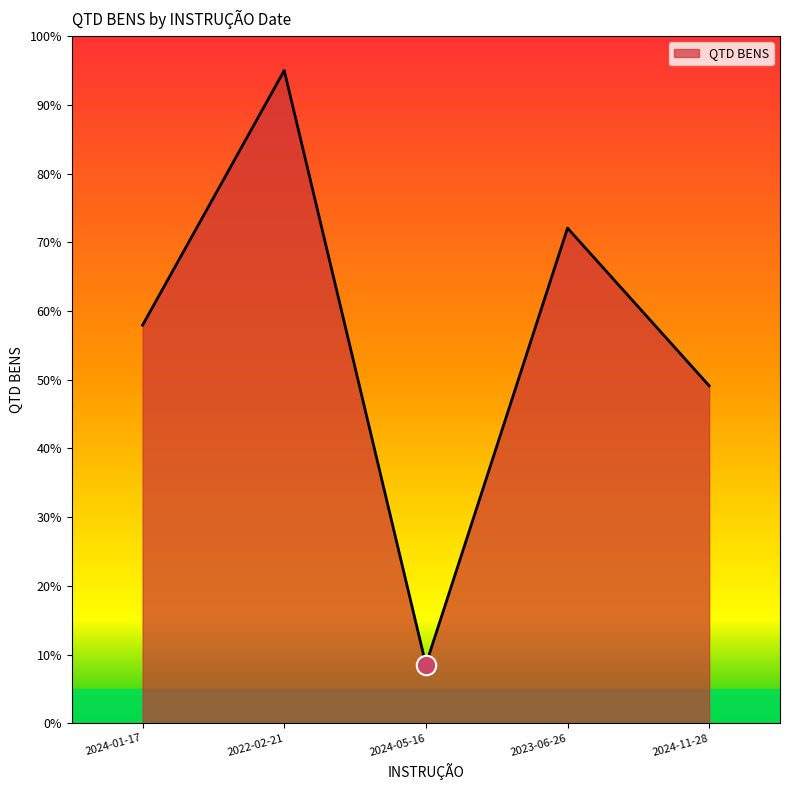

Reading left to right, extract all data points from this chart.

2024-01-17=57.9	2022-02-21=95.0	2024-05-16=8.5	2023-06-26=72.1	2024-11-28=49.1